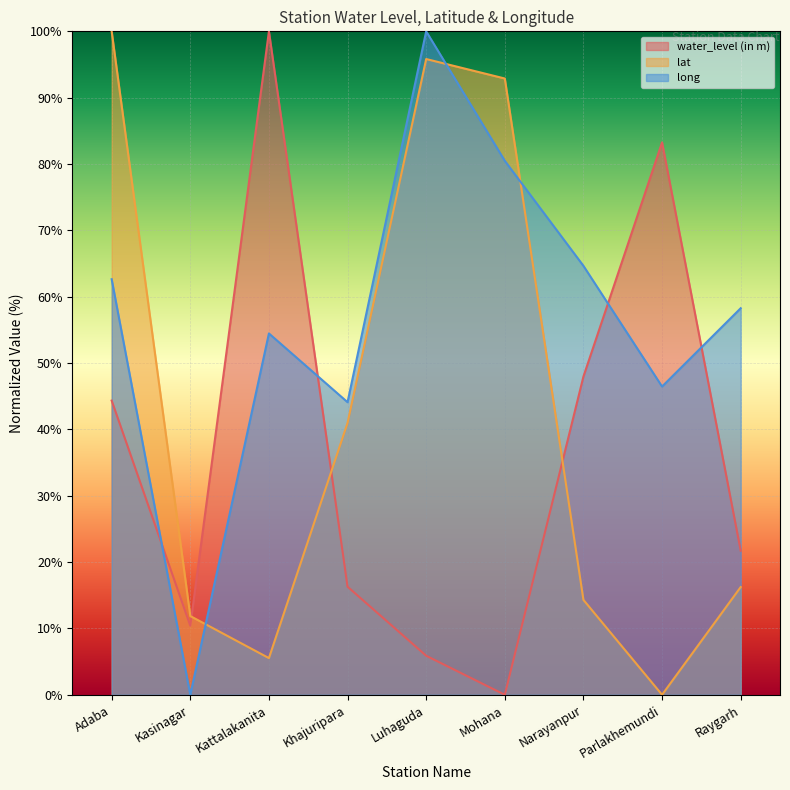

What is the value of the long point at the 9th from the left?

58.3